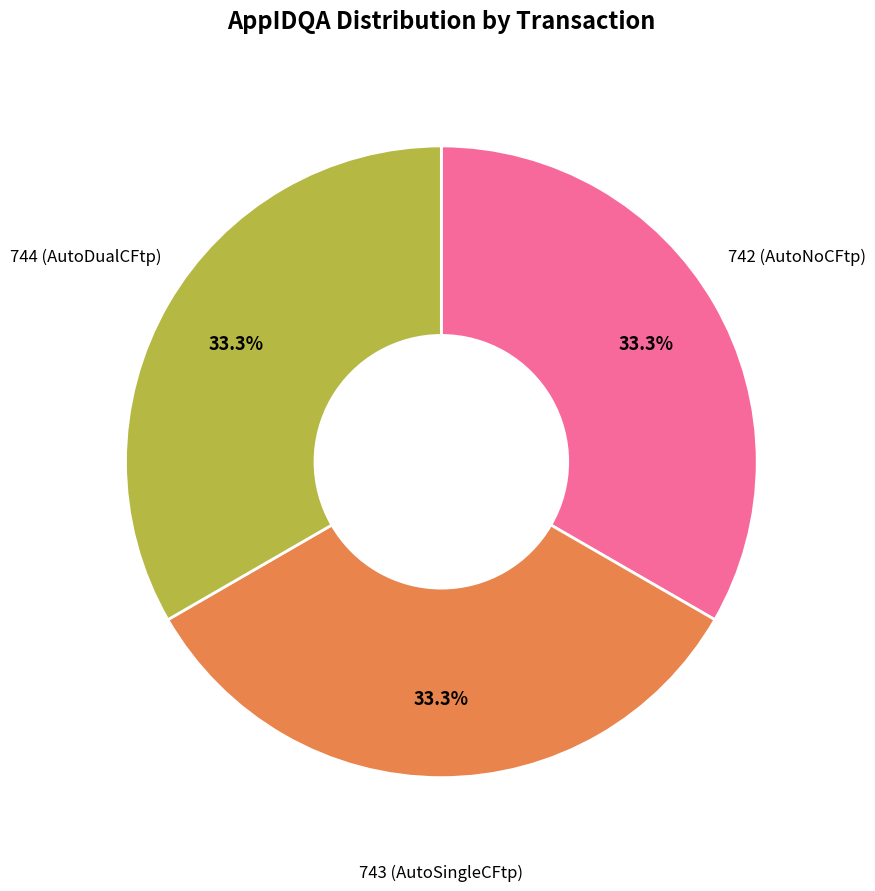

Does any single category account for the majority?

No